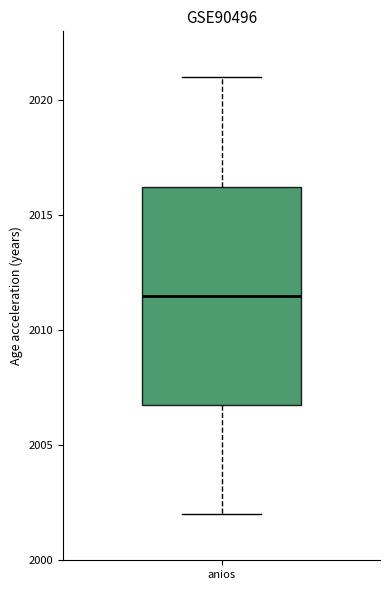

Where is the upper edge of the box for anios on the y-axis? The values are not printed on the chart, so give them approximately, as read against the axis.

2016.5